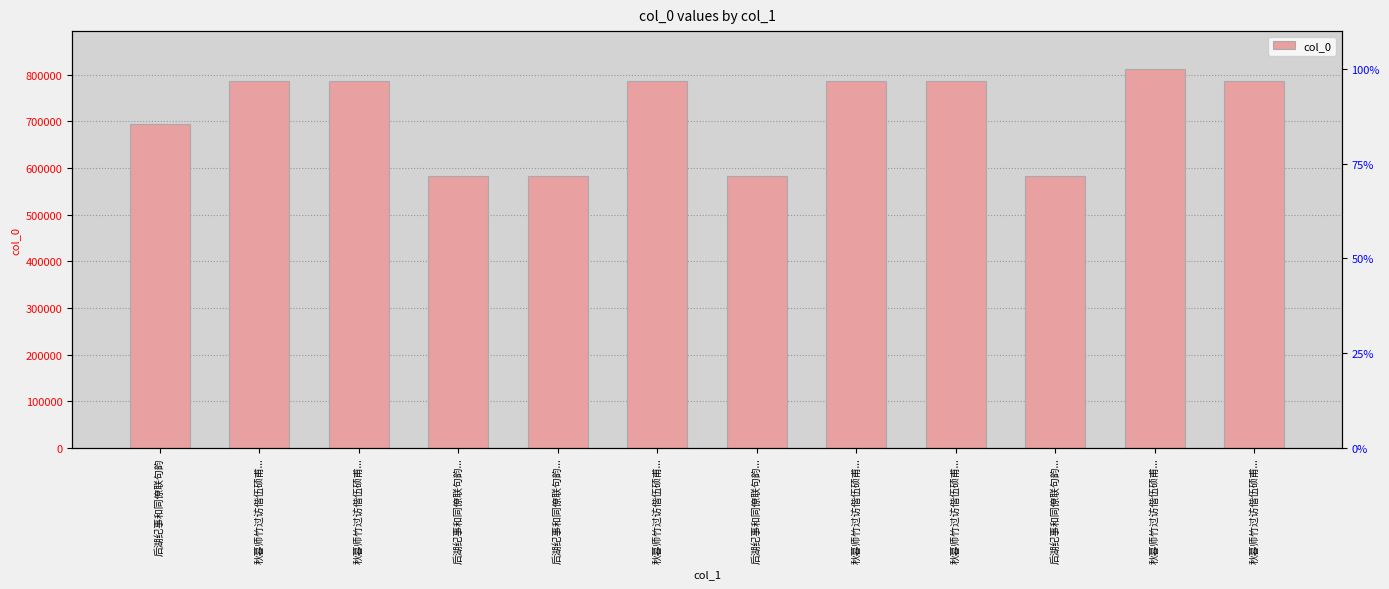

What is the minimum value shown in the chart?

582493